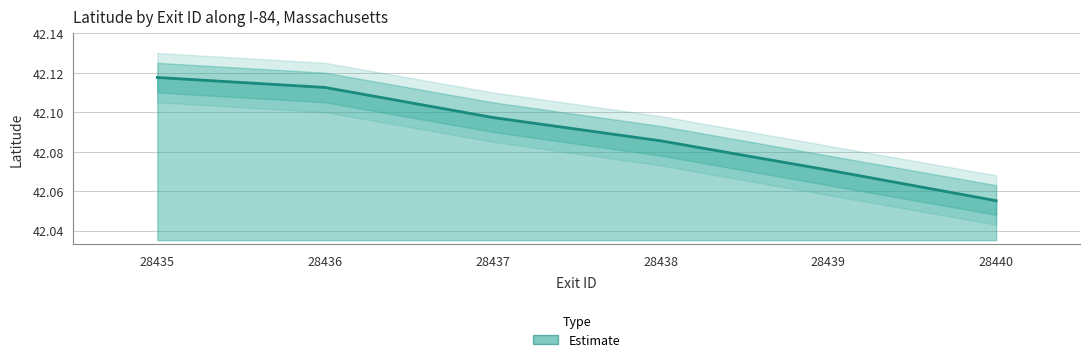

What is the greatest value displayed?

42.1